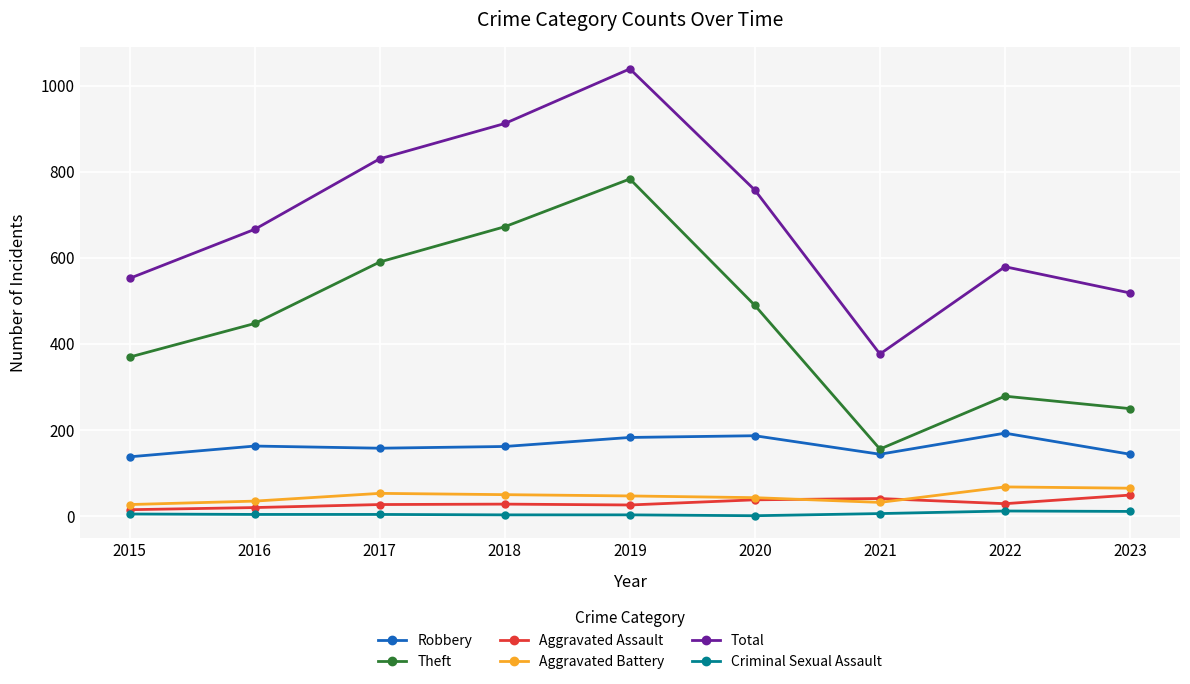

At which category does Total reach its first local peak?

2019